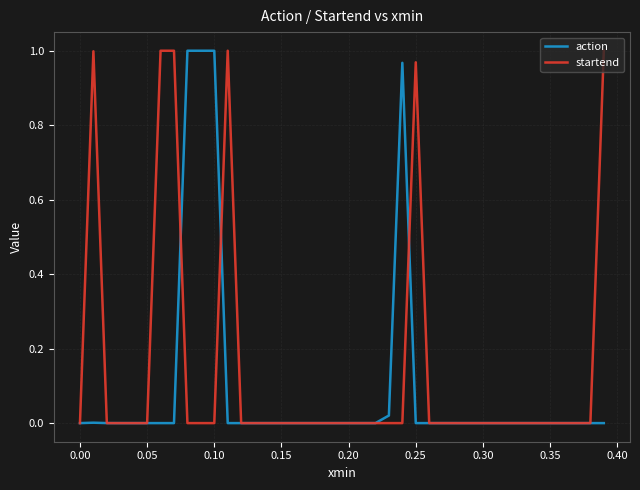

Which series has the largest total across all categories?

startend